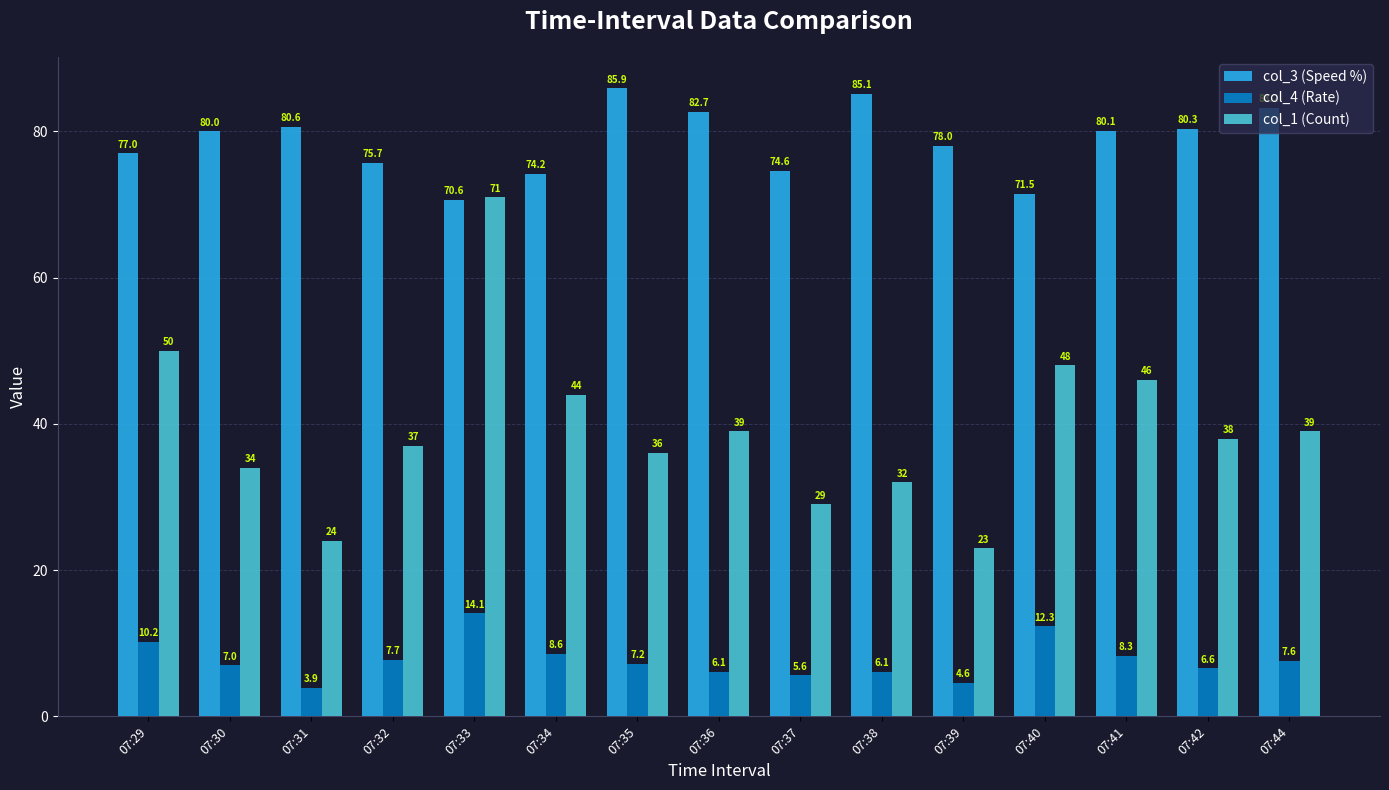

List the series in order of their peak value, highest first.

col_3 (Speed %), col_1 (Count), col_4 (Rate)